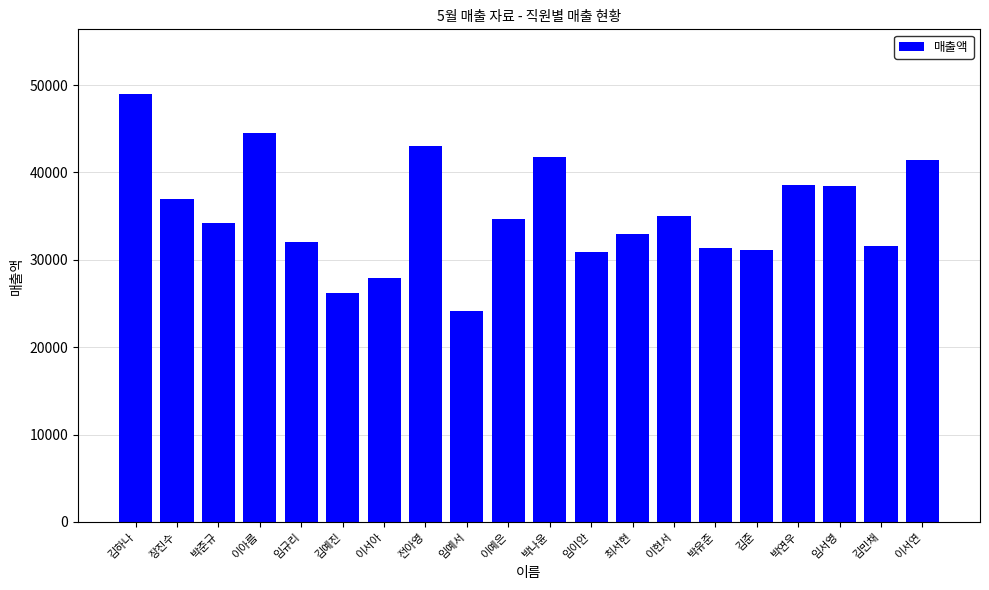

Is it true that the value at 김민채 is 20289?

False